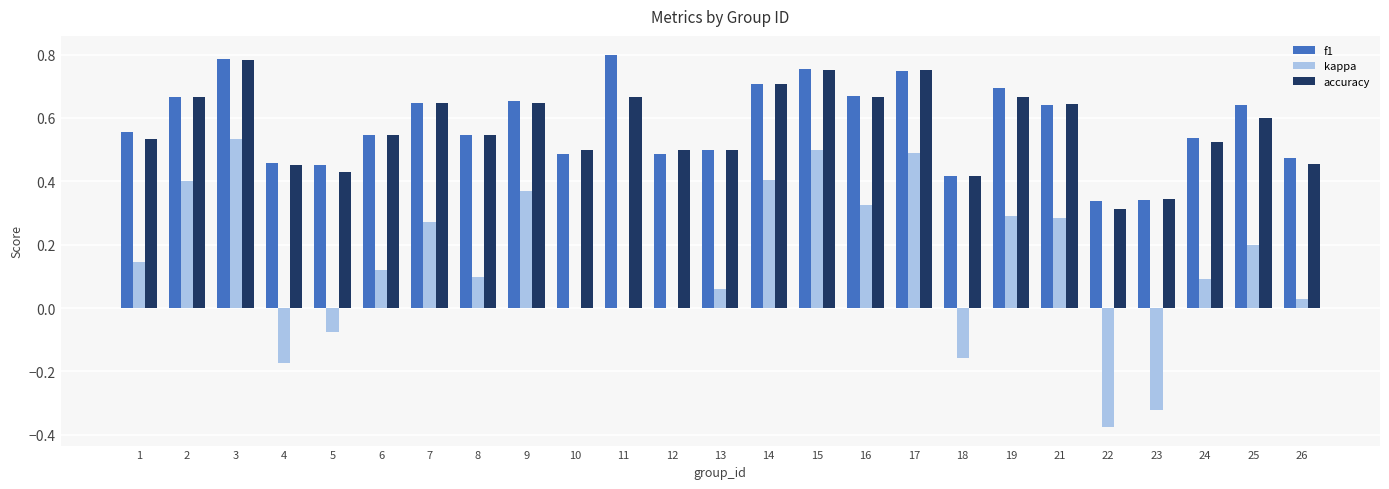

What is the sum of all kappa values?

3.5